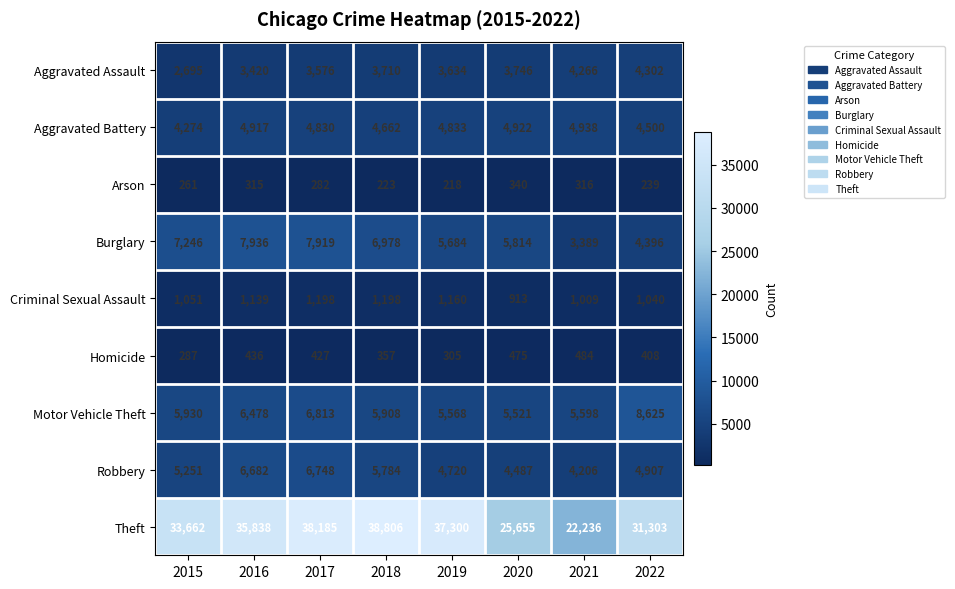

Where is Burglary nearest to the value 5662?

2019